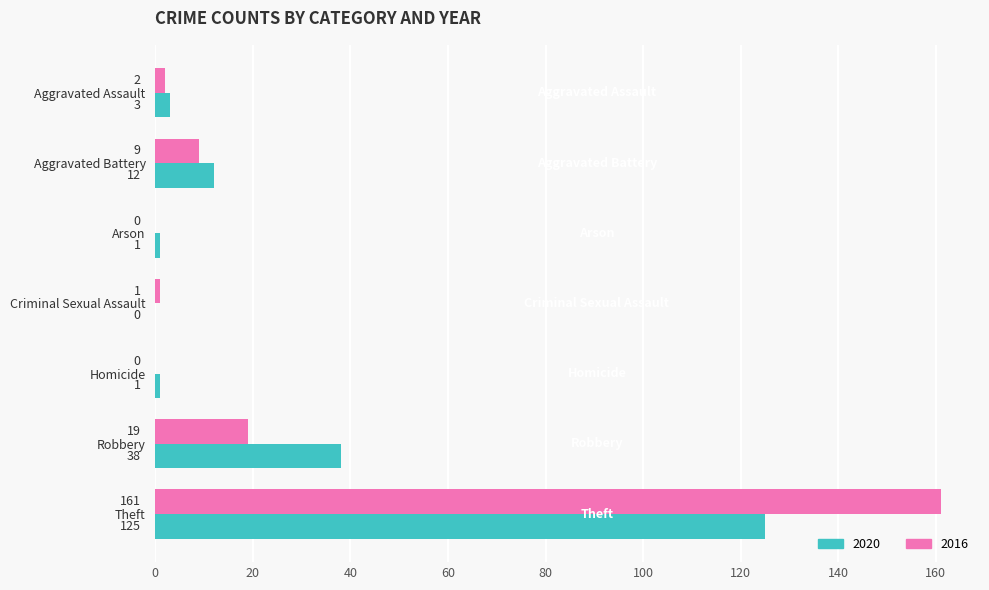

True or false: 2016 has a value of 0 at Arson.

True